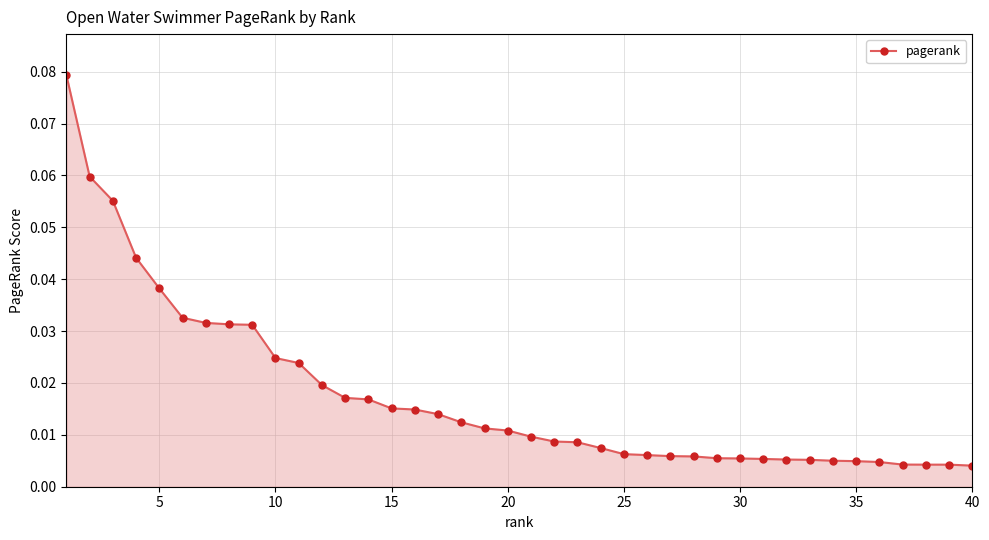

What is the sum of all values?

0.7